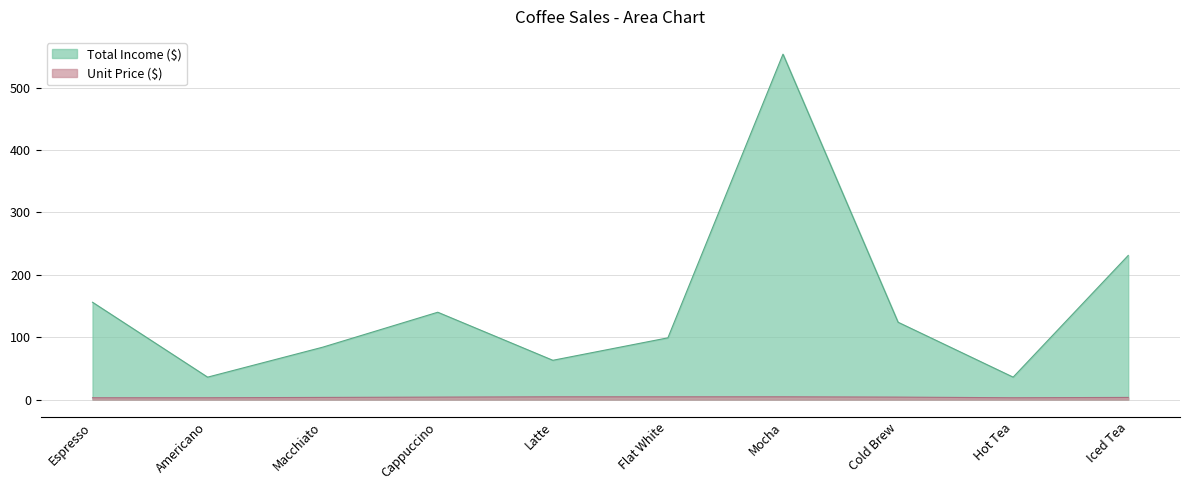

Reading left to right, extract all data points from this chart.

Total Income ($): 156.0	36.0	84.0	140.0	63.0	99.0	553.5	124.0	36.0	231.0
Unit Price ($): 3.0	3.0	3.5	4.0	4.5	4.5	4.5	4.0	3.0	3.5